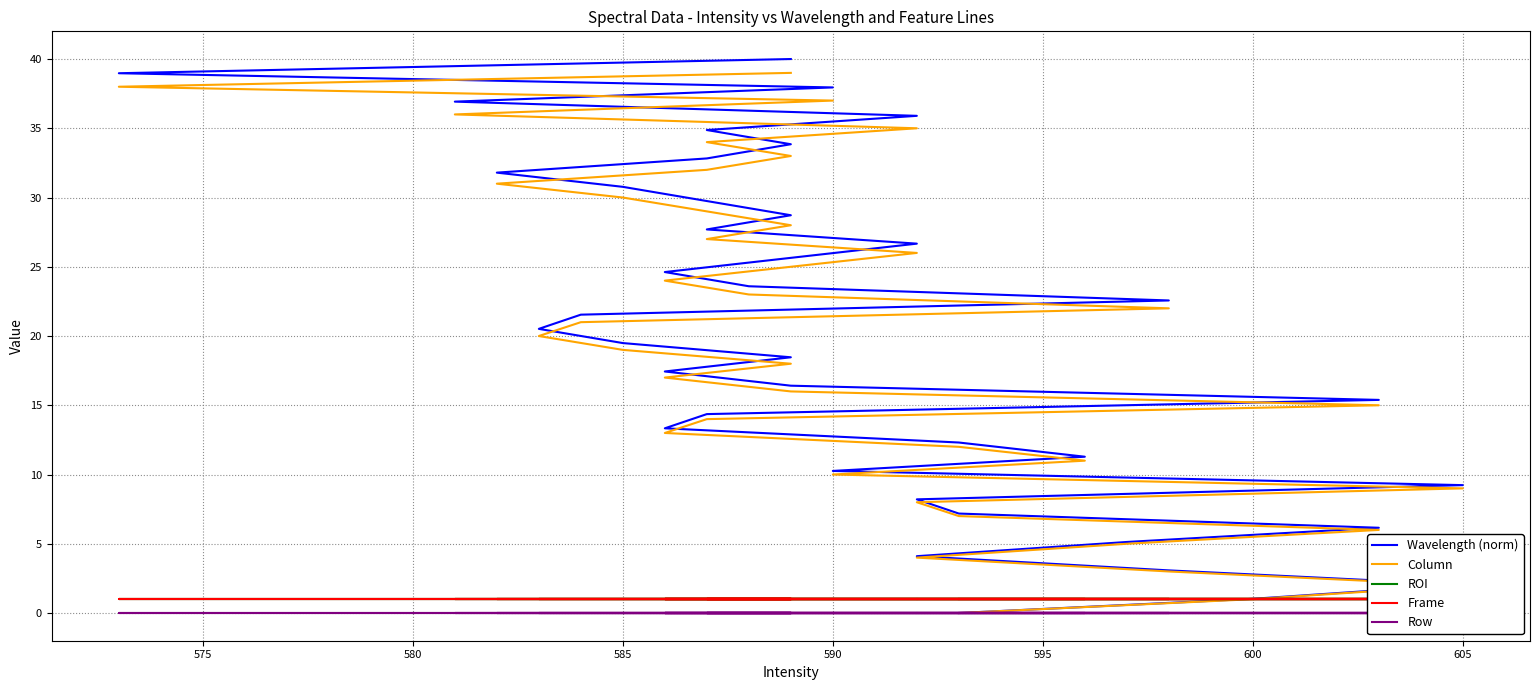

Which series has the largest total across all categories?

Wavelength (norm)